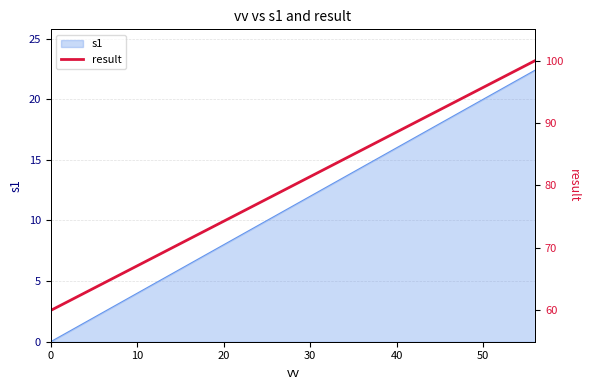

What is the minimum value shown in the chart?

60.0